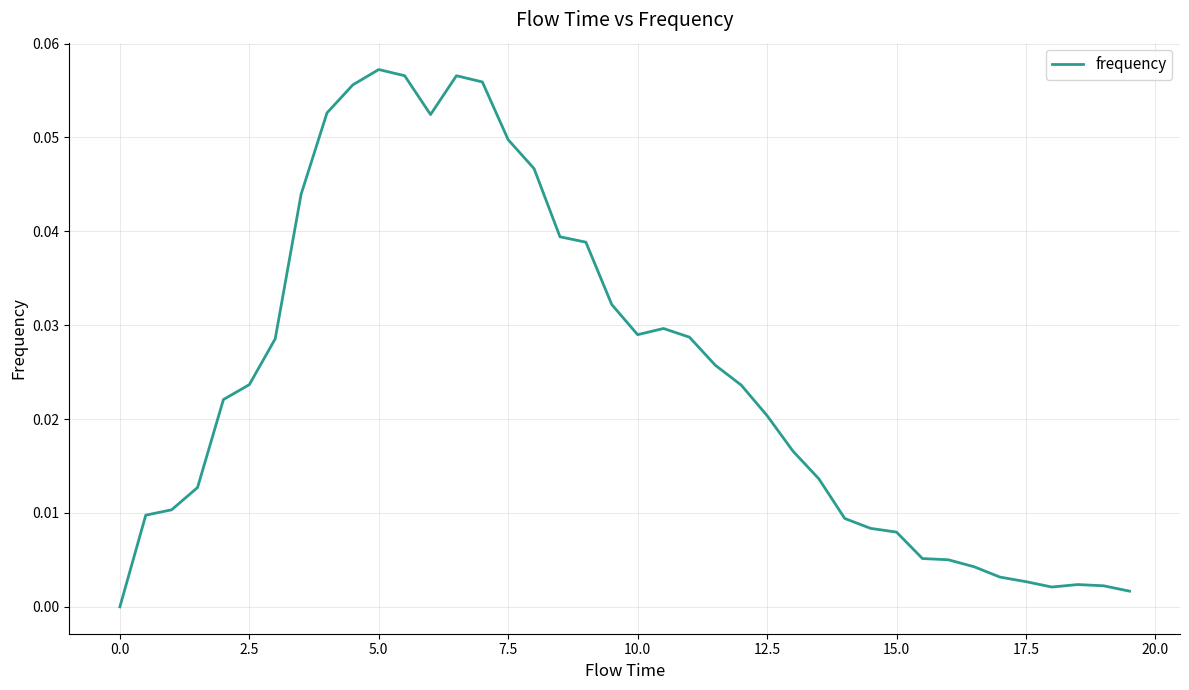

Does the chart display data point markers on the line(s)?

No